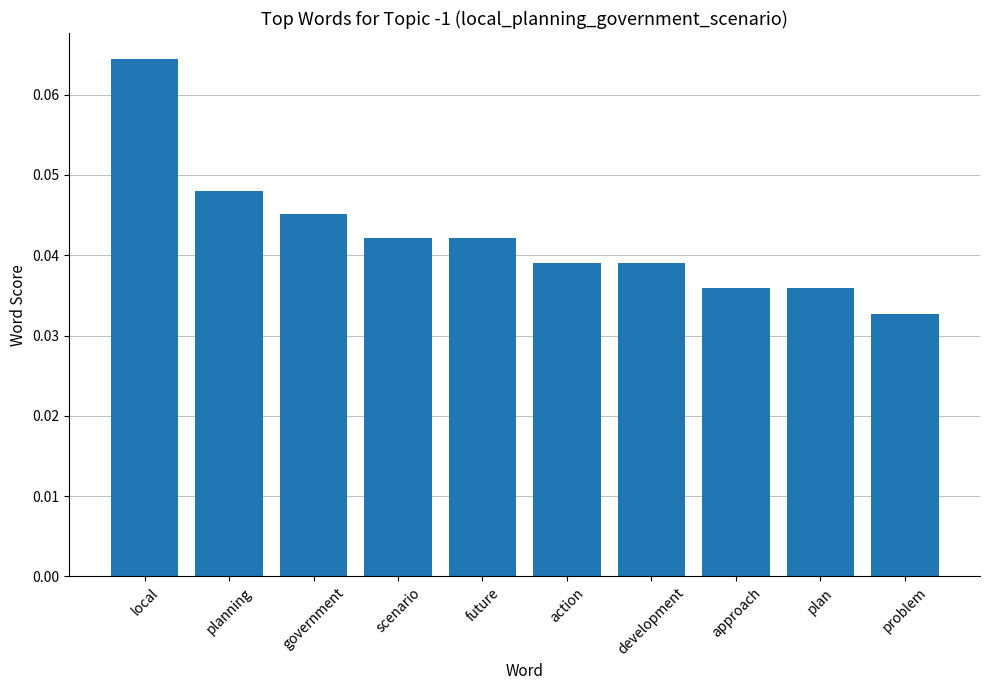

How many values are between 0 and 1?

10